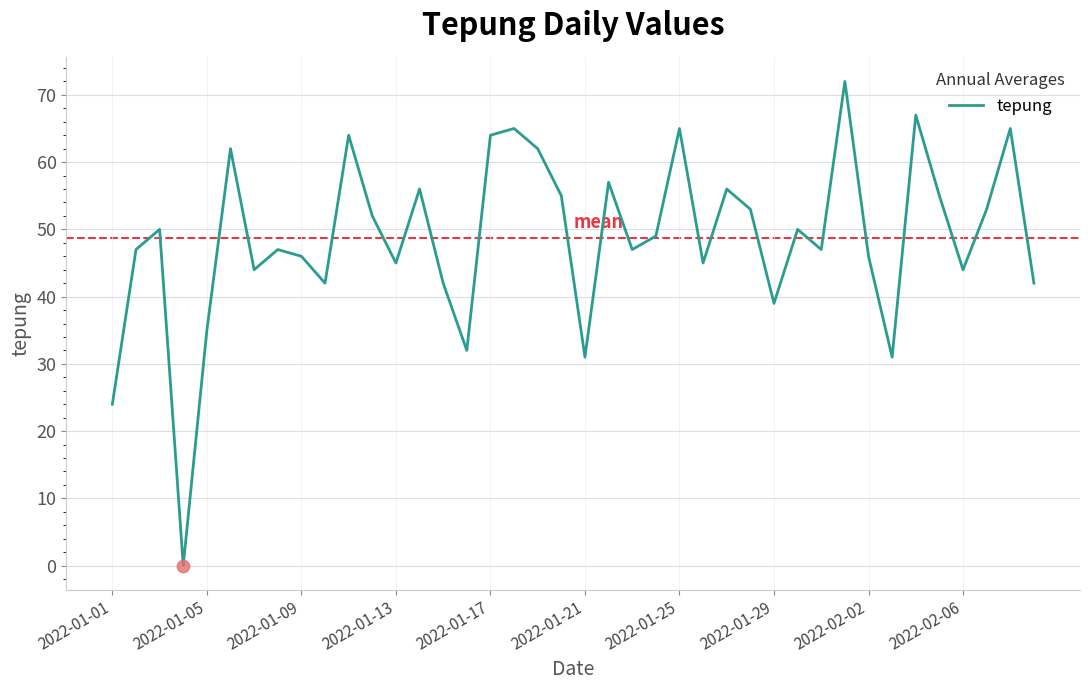

What is the difference between the maximum and minimum values?

72.0